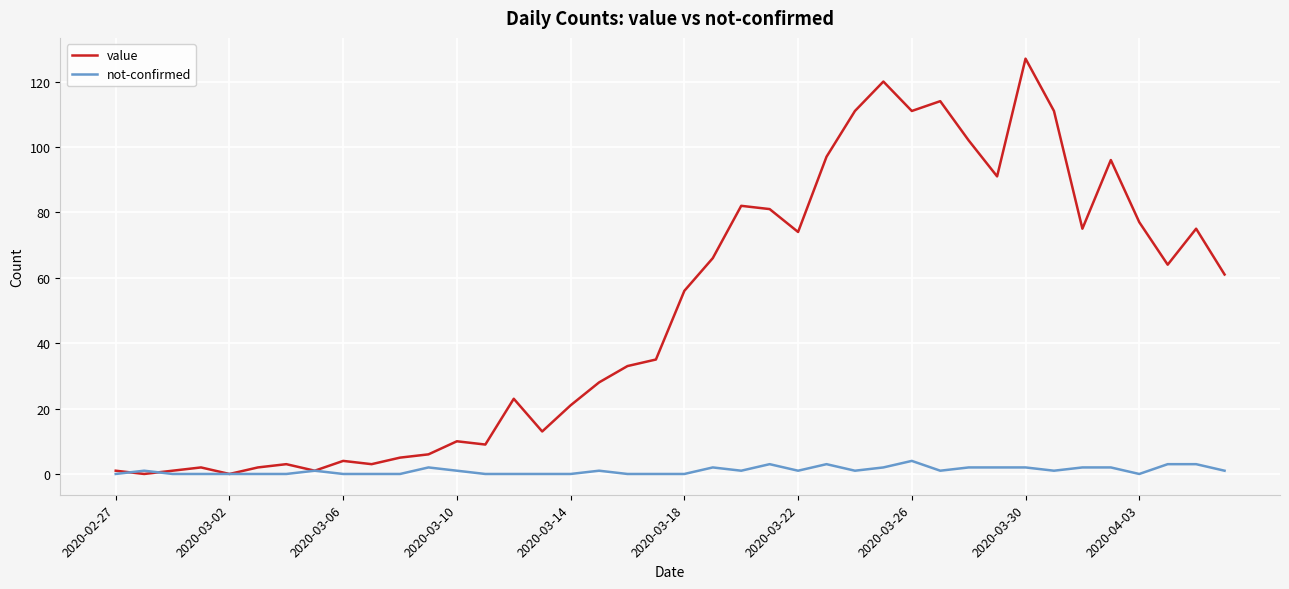

Reading right to left, what are all the values shown in this chart?

value: 61	75	64	77	96	75	111	127	91	102	114	111	120	111	97	74	81	82	66	56	35	33	28	21	13	23	9	10	6	5	3	4	1	3	2	0	2	1	0	1
not-confirmed: 1	3	3	0	2	2	1	2	2	2	1	4	2	1	3	1	3	1	2	0	0	0	1	0	0	0	0	1	2	0	0	0	1	0	0	0	0	0	1	0